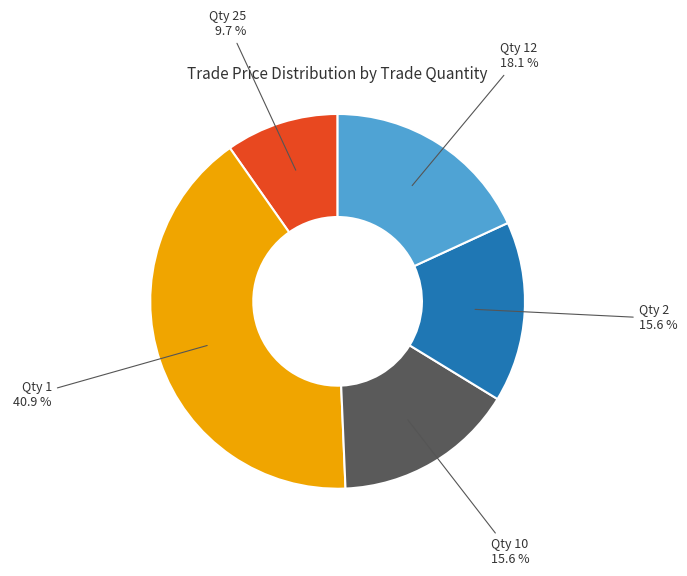

Between Qty 10 and Qty 1, which is larger?

Qty 1